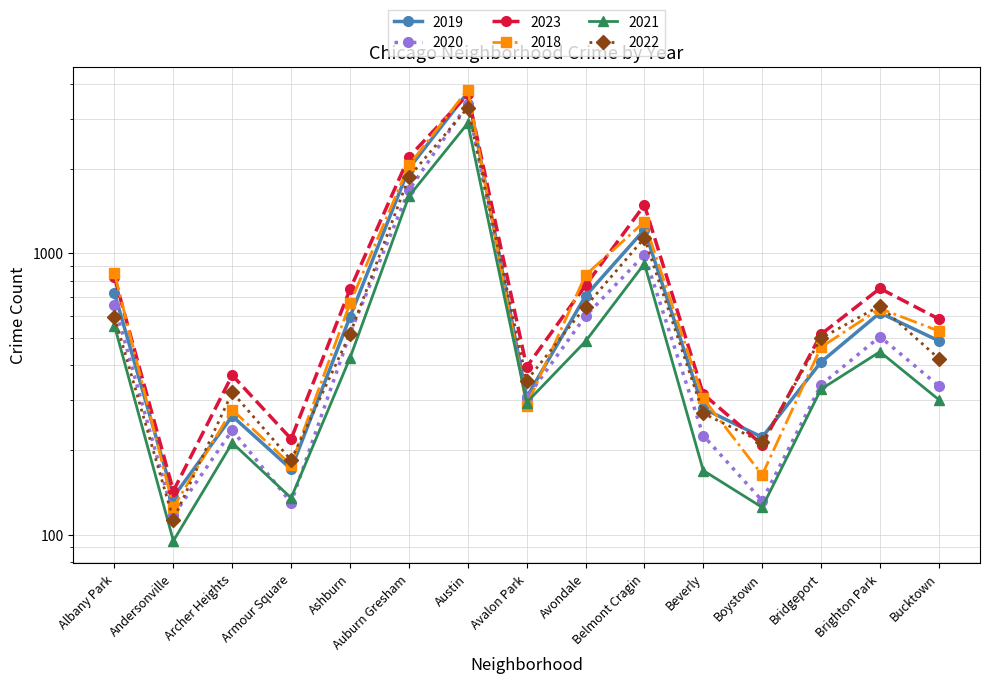

What is the difference between the maximum and minimum values in the 2021 series?

2811